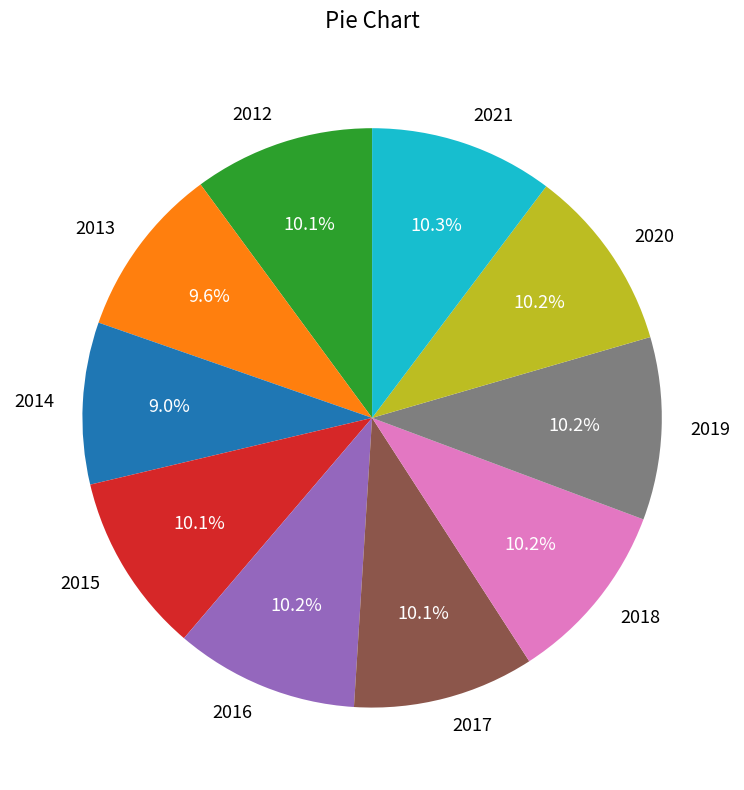

To the nearest percent, what is the difference between the largest and smallest slice percentages?

1%